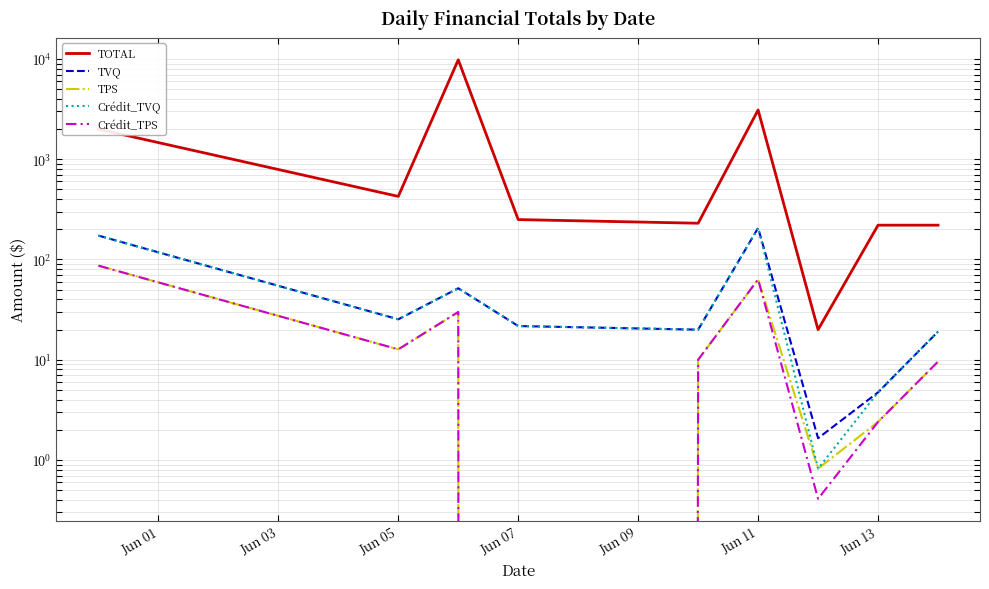

Rank the series by their maximum value, from lowest to highest.

TPS, Crédit_TPS, TVQ, Crédit_TVQ, TOTAL